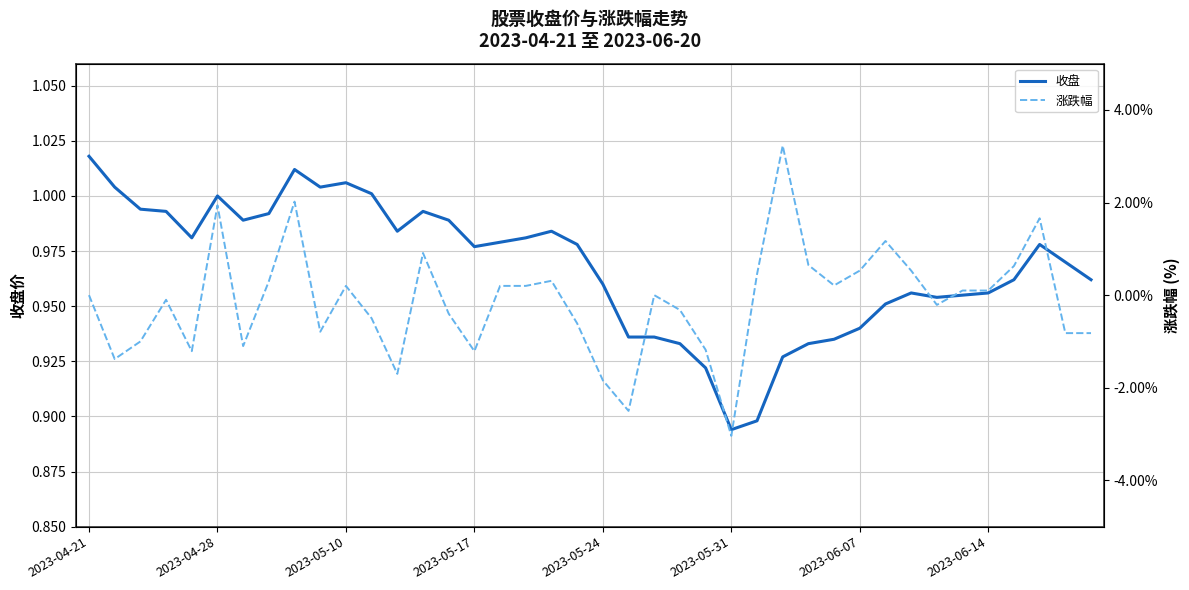

At 18, list the series in order from largest to smallest.

收盘, 涨跌幅